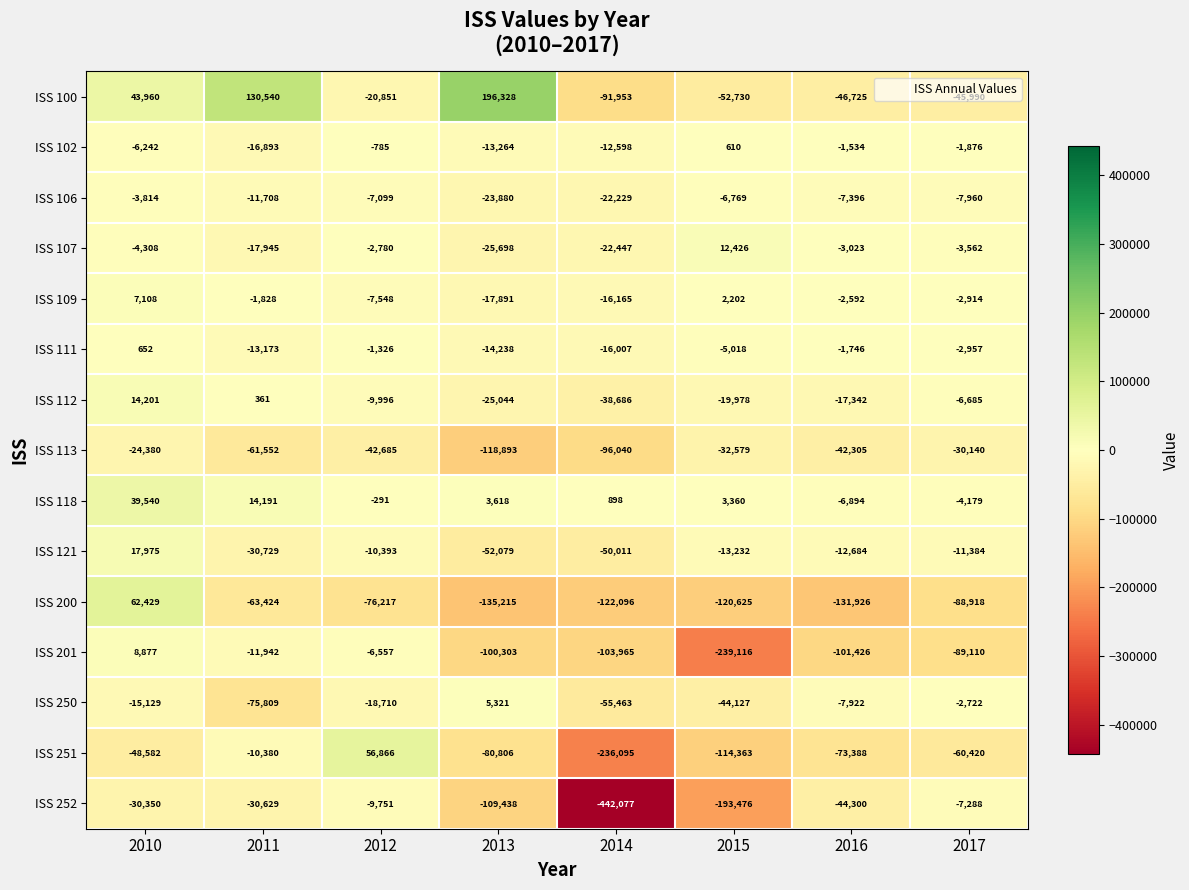

How many positive values does the ISS 111 series have?

1